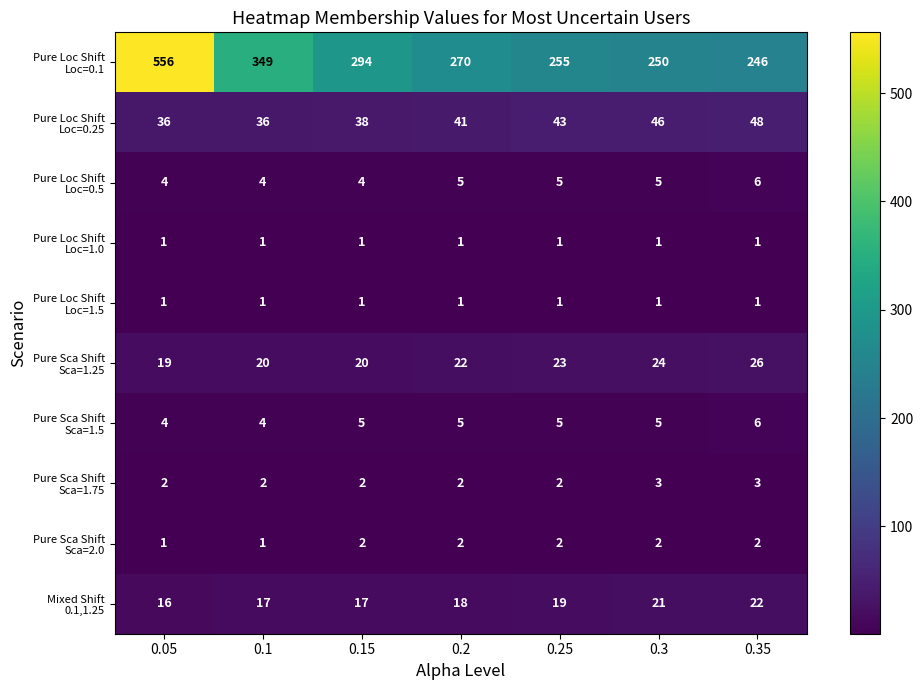

What is the difference between the highest and lowest values at 0.25?

254